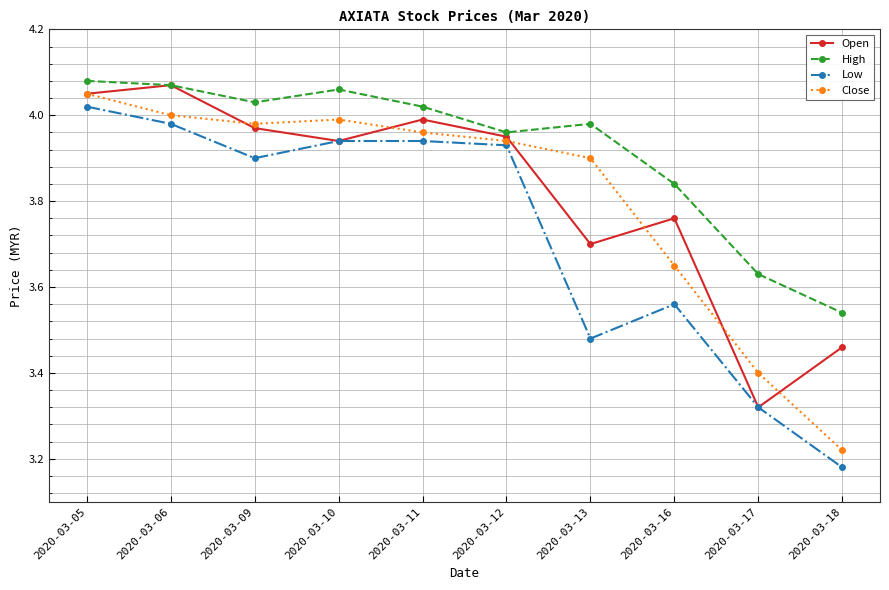

What is the total value across all series at 2020-03-13?

15.1